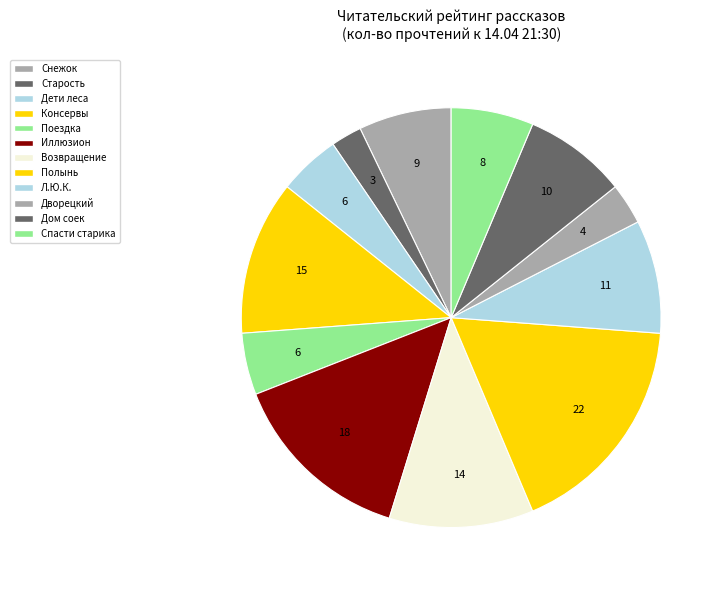

Which slice is the largest?

Когда зацветает полынь